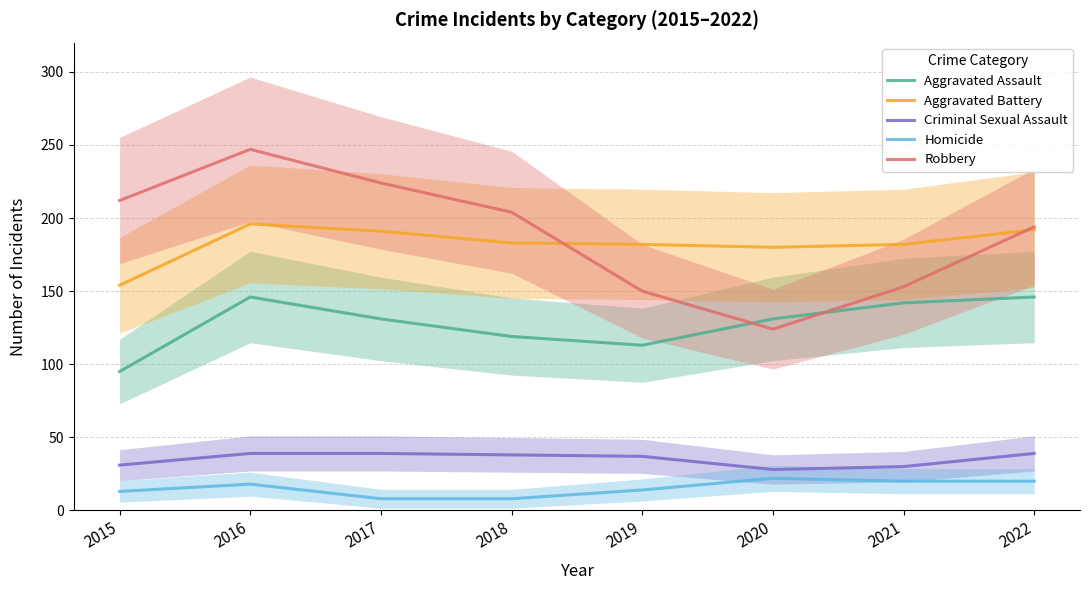

What are all the series names shown in the legend?

Aggravated Assault, Aggravated Battery, Criminal Sexual Assault, Homicide, Robbery